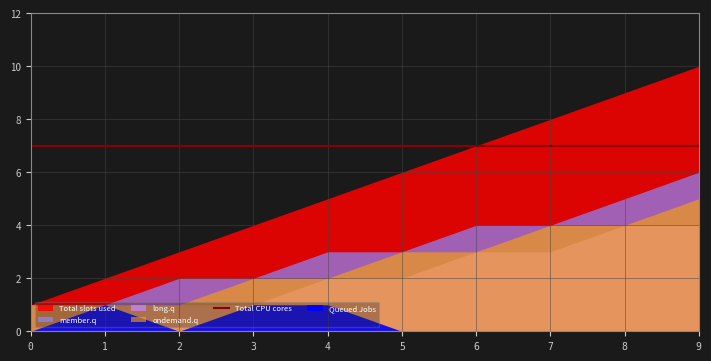

How many lines are shown in the chart?

6